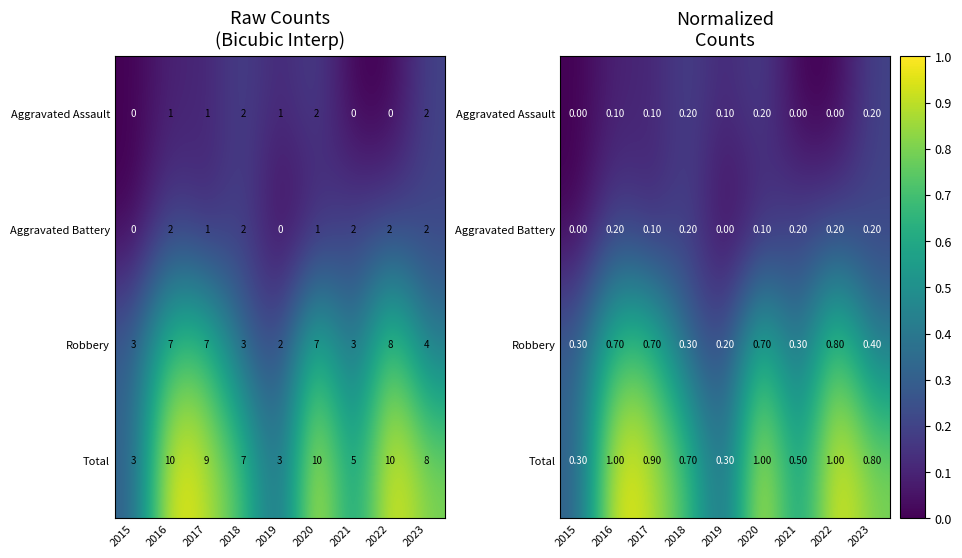

What is the difference between the highest and lowest values at 2015?

0.3